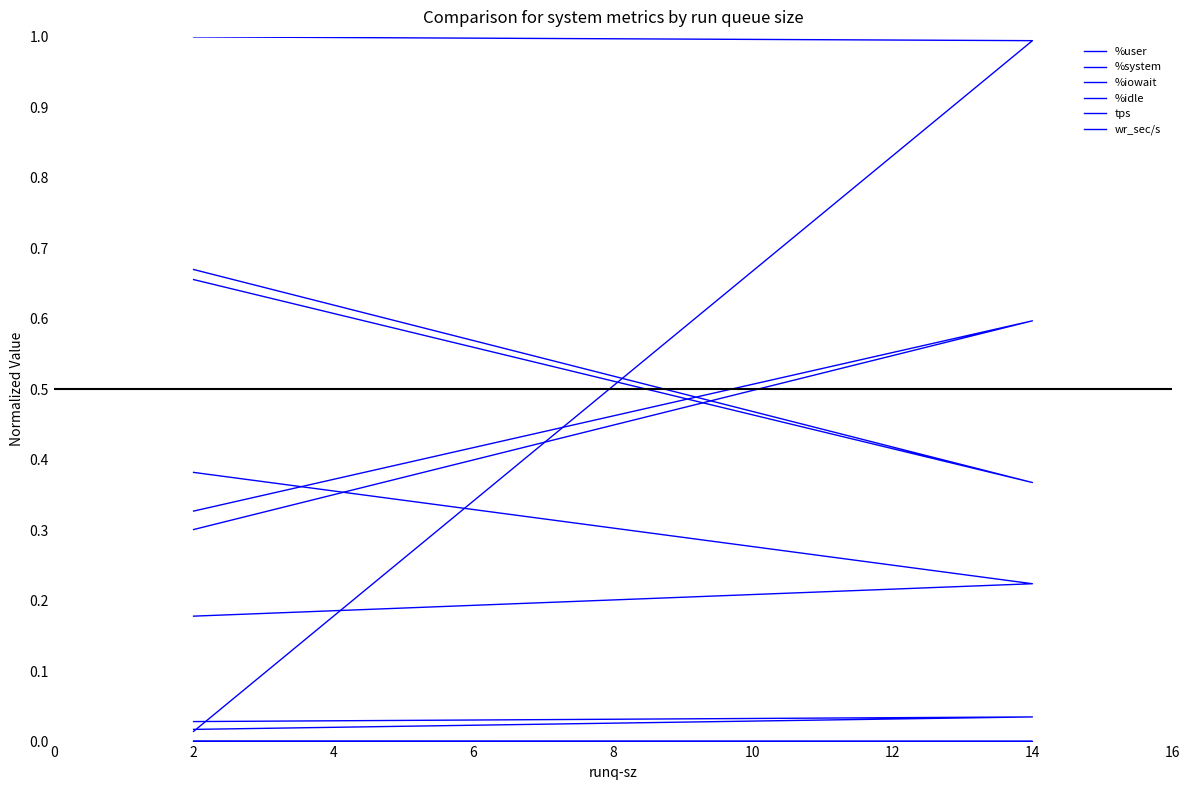

Which series has the widest spread of values?

wr_sec/s